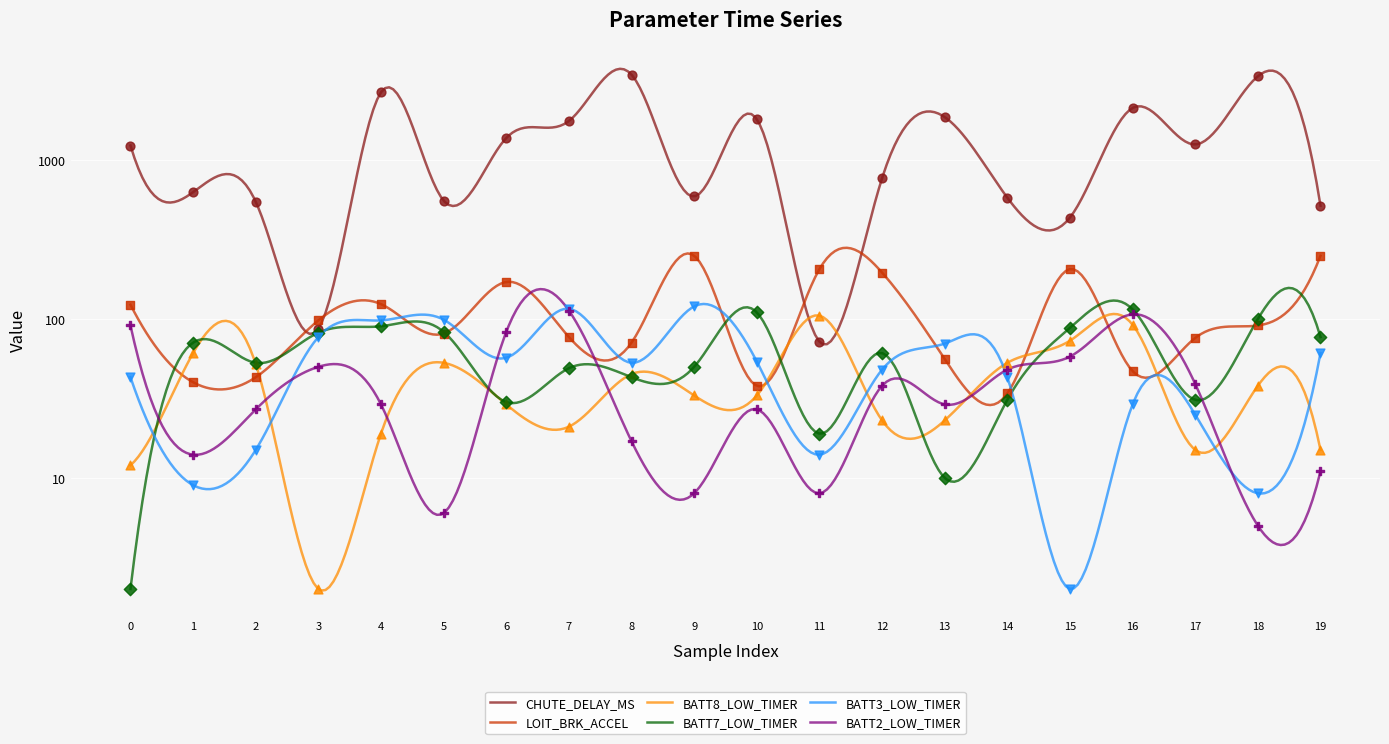

At how many categories does at least one series exceed 3005?

2